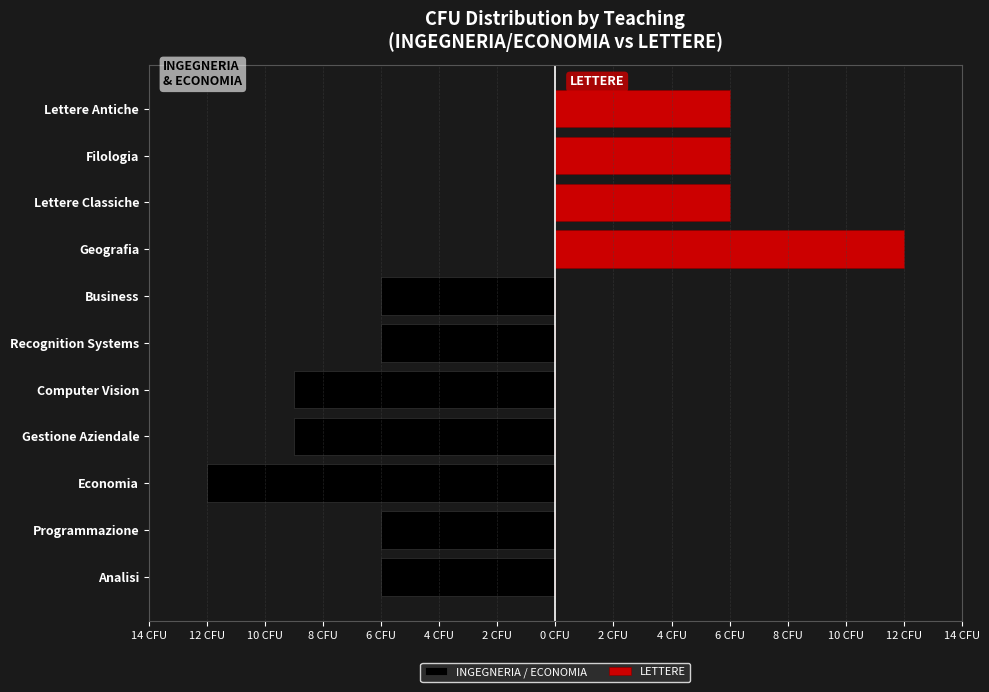

What is the approximate value of LETTERE at Filologia?

6